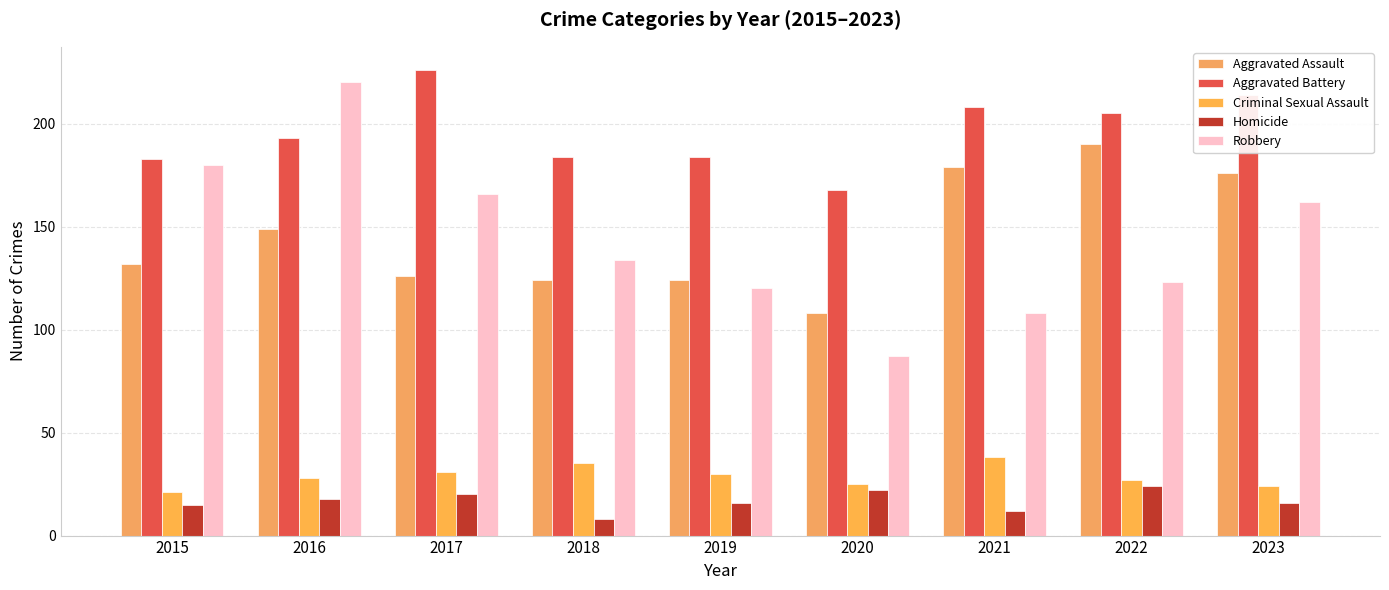

How many bars are there in each group?

5